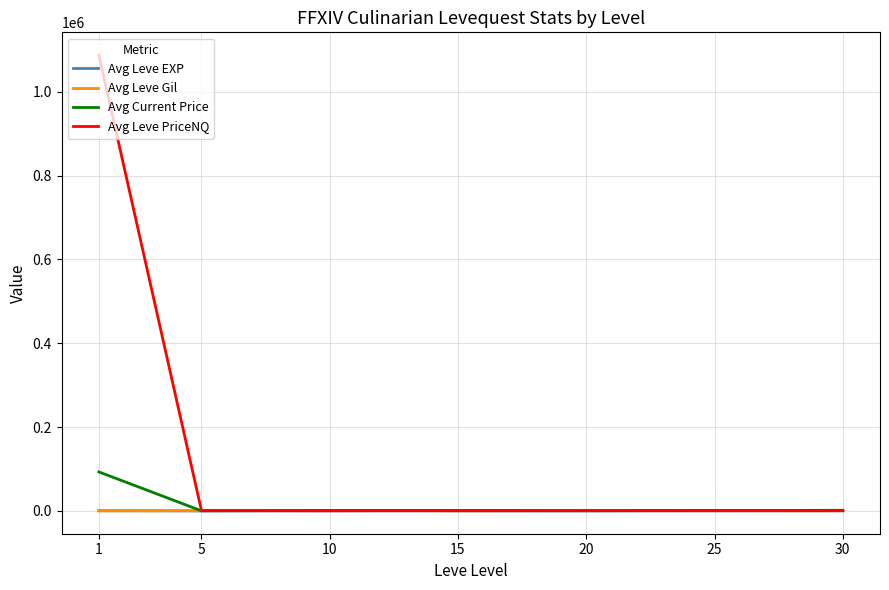

True or false: Avg Current Price has more than 0 interior local peaks.

True